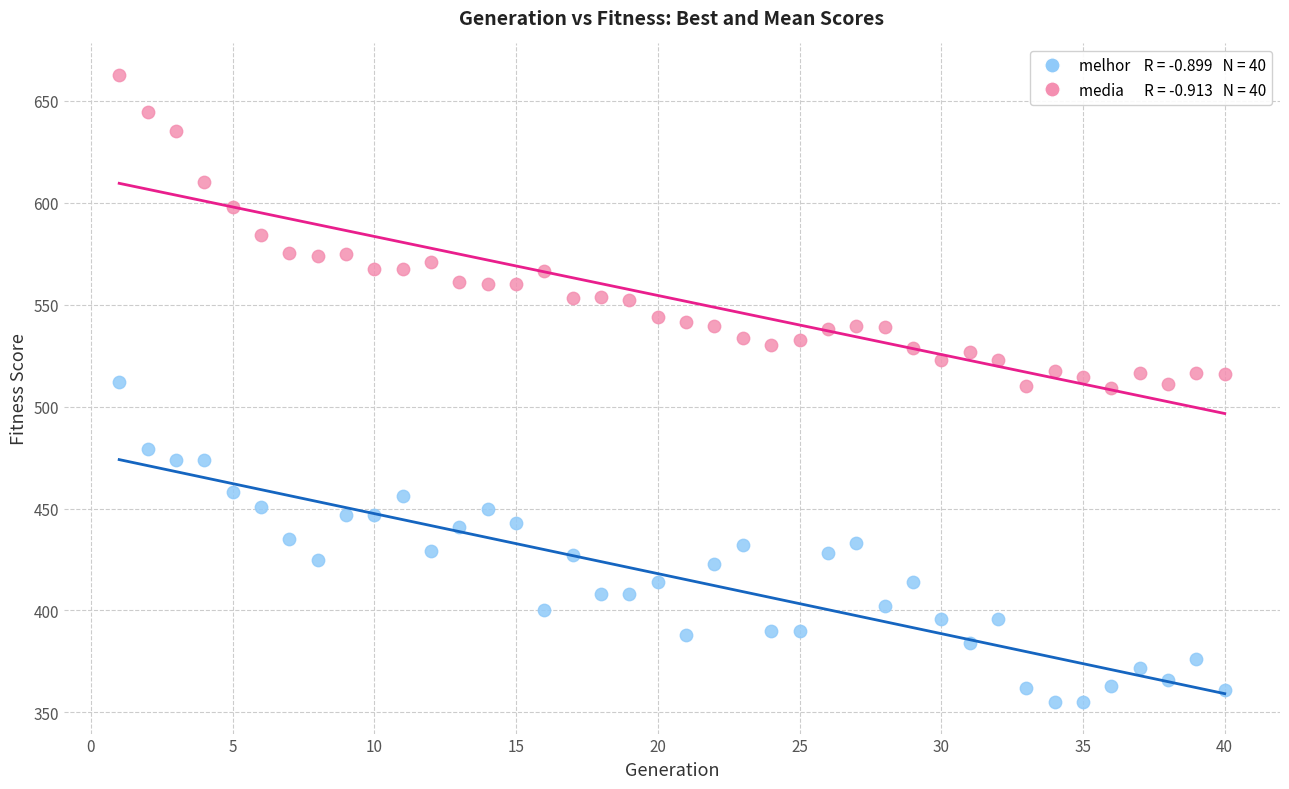

Across all data points, what is the range of X values (max minus min)?

39.0